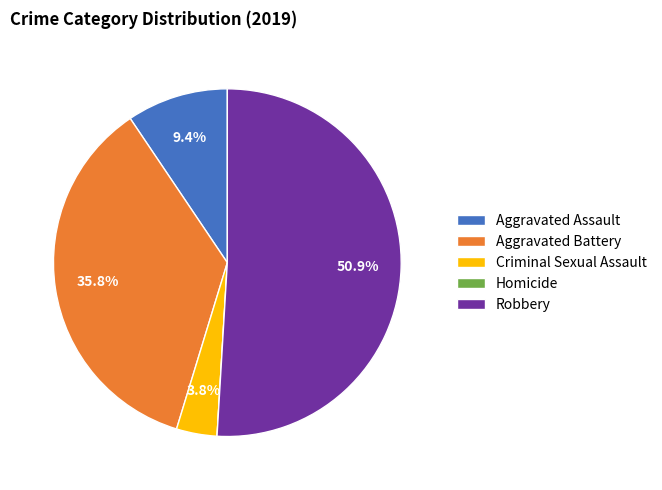

What is the largest slice in the pie chart?

Robbery